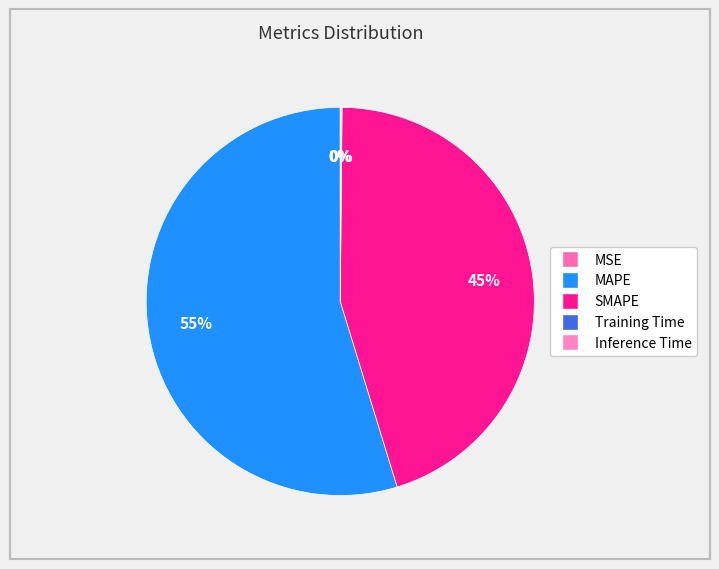

What percentage is the SMAPE slice, to the nearest percent?

45%